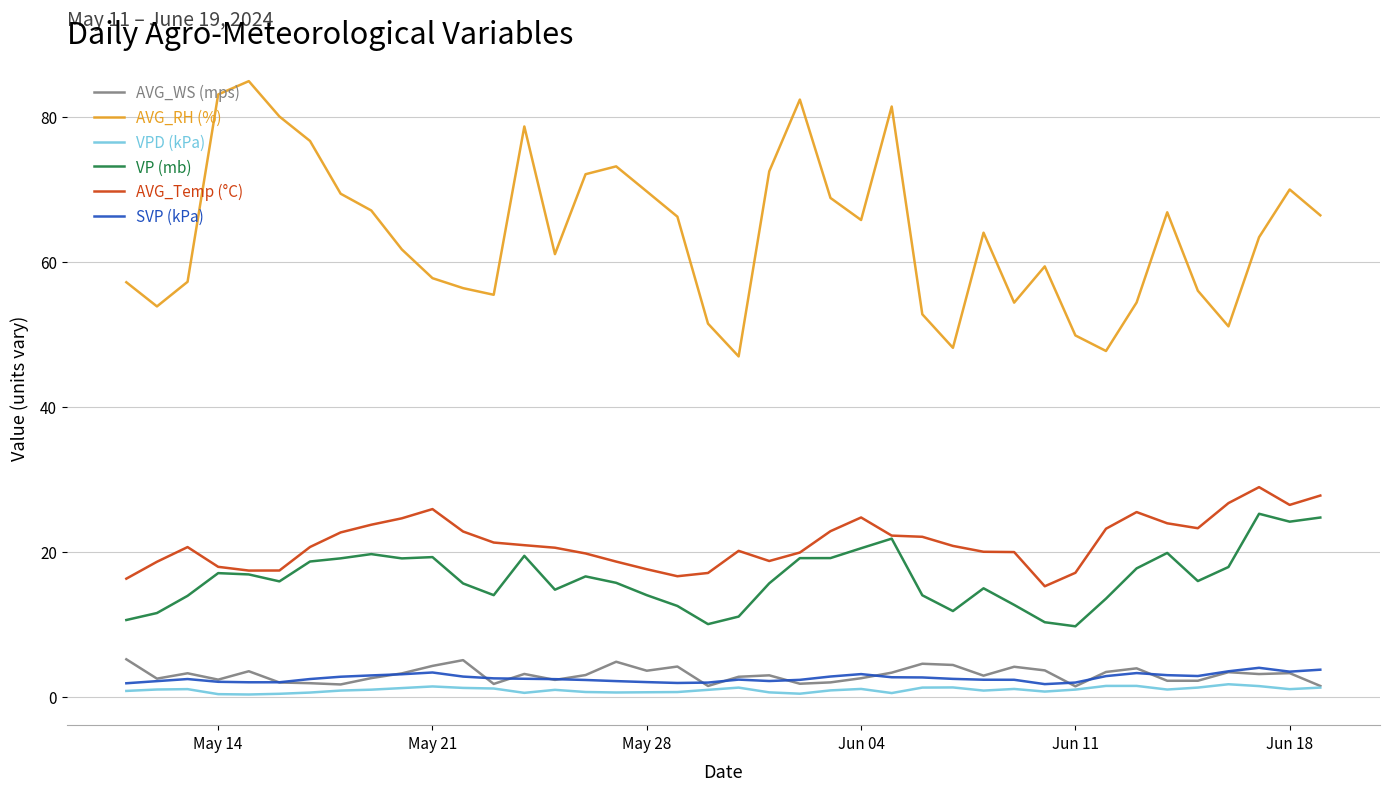

Which series has the largest total across all categories?

AVG_RH (%)